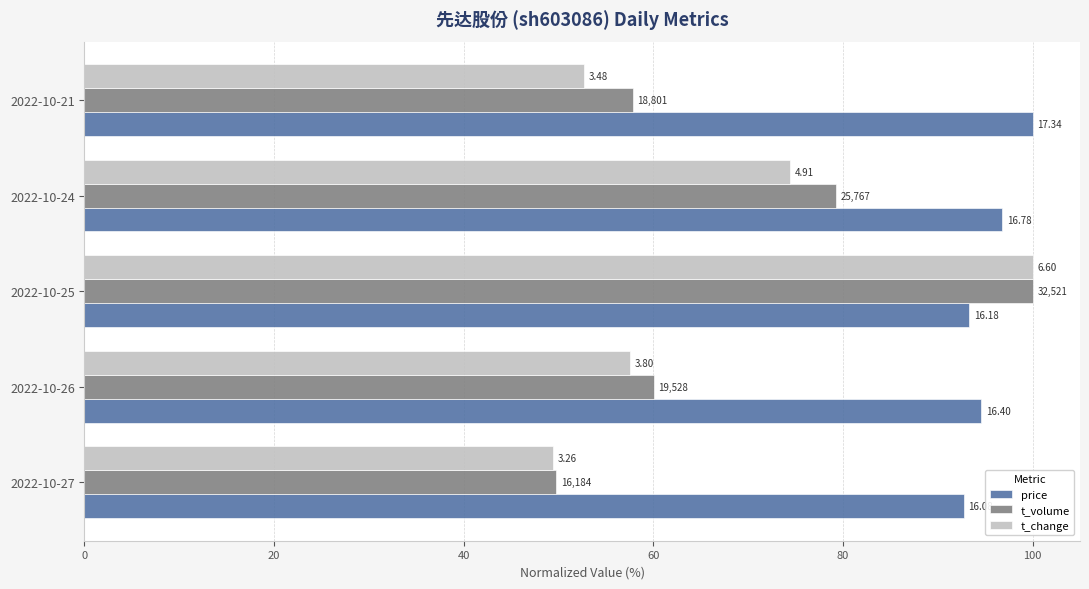

What are all the series names shown in the legend?

price, t_volume, t_change